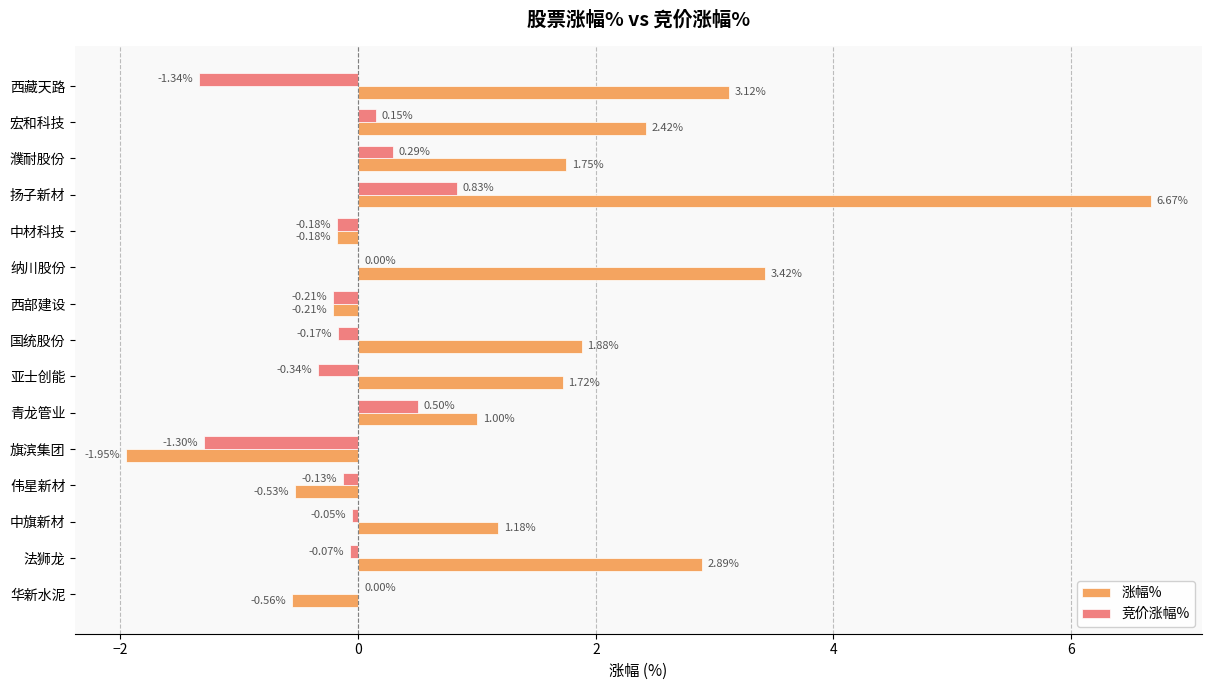

At which label is 涨幅% closest to 2?

国统股份